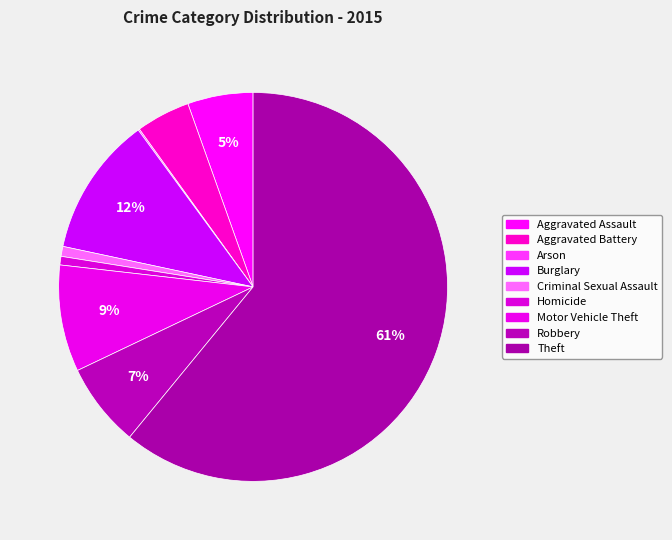

Is it true that Arson is 0% of the pie?

True